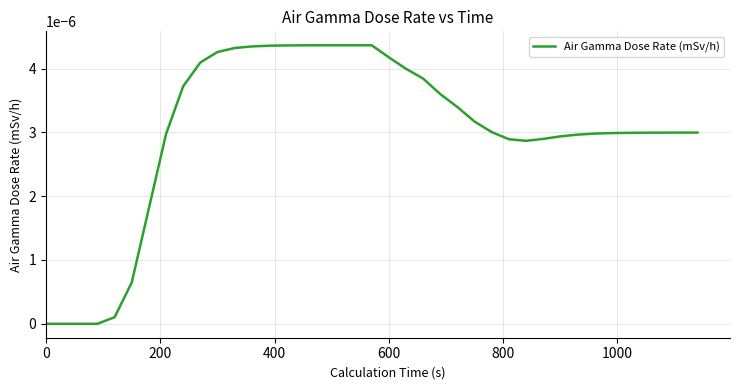

How many lines are shown in the chart?

1